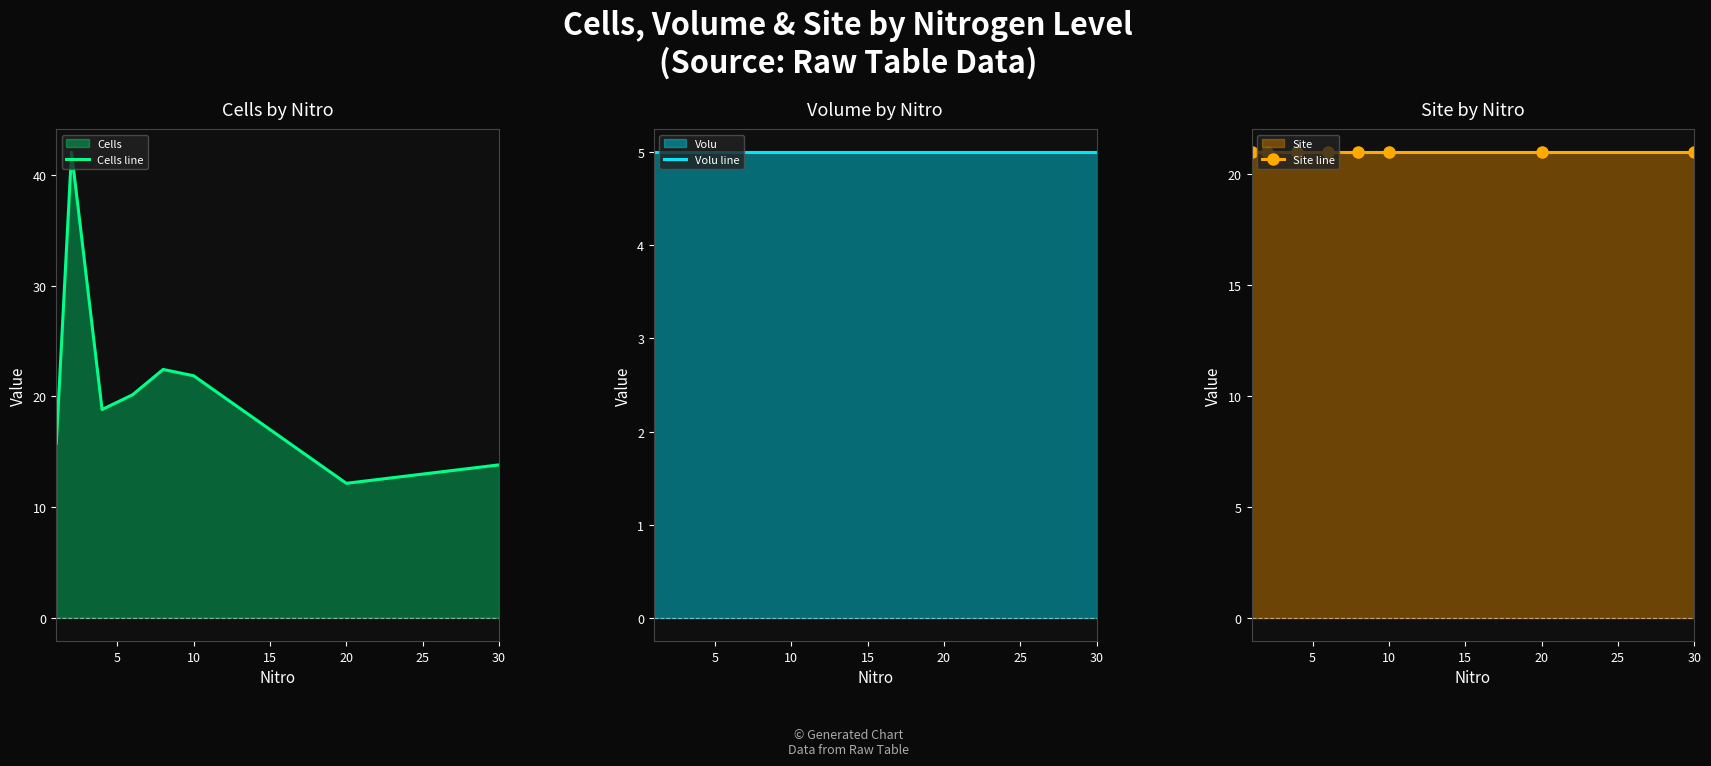

What are all the series names shown in the legend?

Cells line, Volu line, Site line